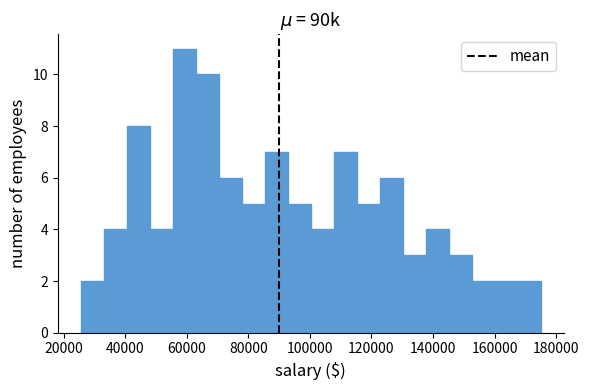

Read against the x-axis, roughly where is the centre of the tallest bar?

60000